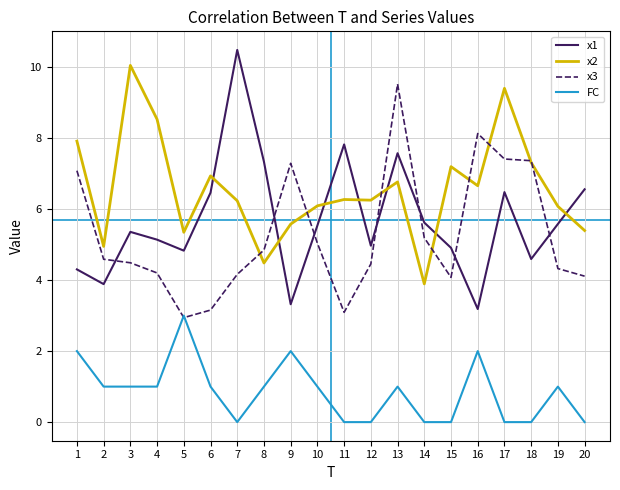

What is the maximum value shown in the chart?

10.5